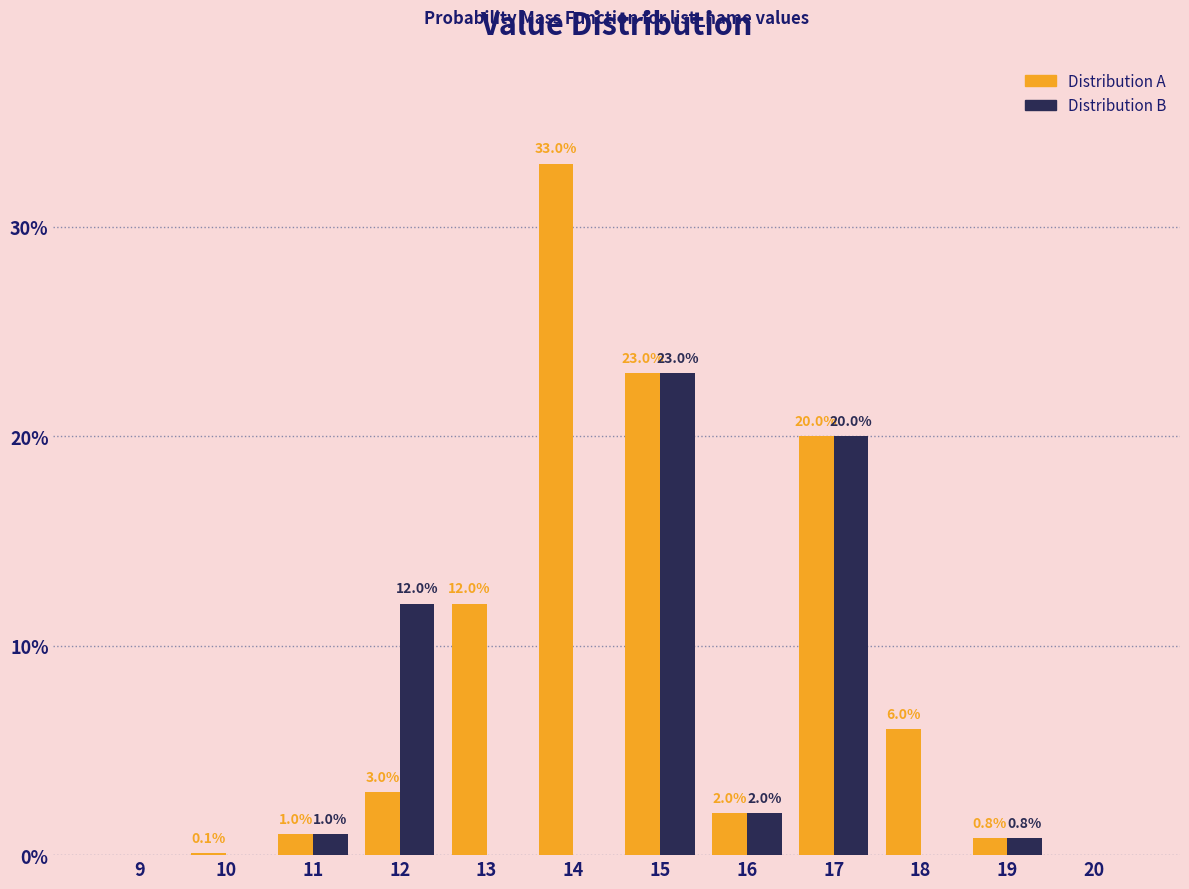

Reading right to left, transcribe all the data shown in this chart.

Distribution A: 20=0.0	19=0.8	18=6.0	17=20.0	16=2.0	15=23.0	14=33.0	13=12.0	12=3.0	11=1.0	10=0.1	9=0.0
Distribution B: 20=0.0	19=0.8	18=0.0	17=20.0	16=2.0	15=23.0	14=0.0	13=0.0	12=12.0	11=1.0	10=0.0	9=0.0